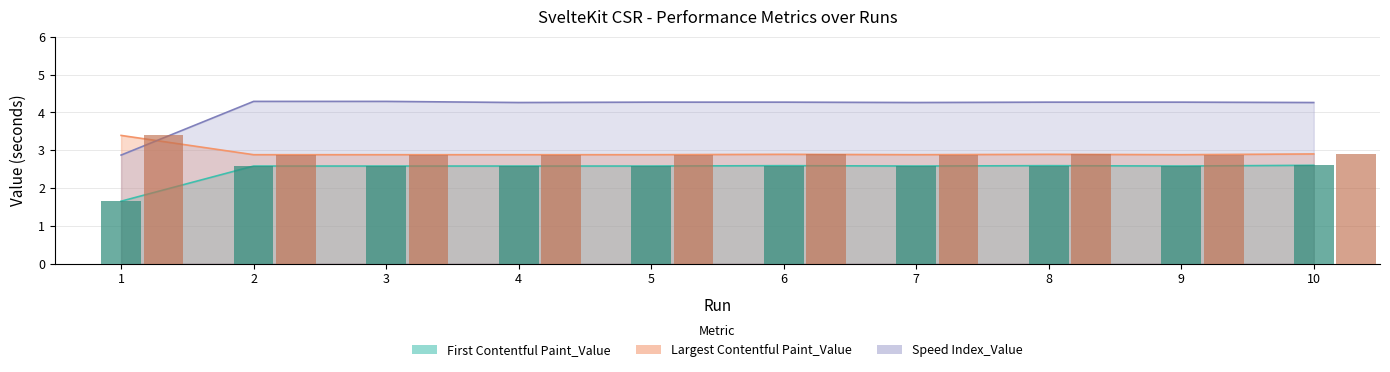

Rank the series by their average value, from lowest to highest.

First Contentful Paint_Value, Largest Contentful Paint_Value, Speed Index_Value